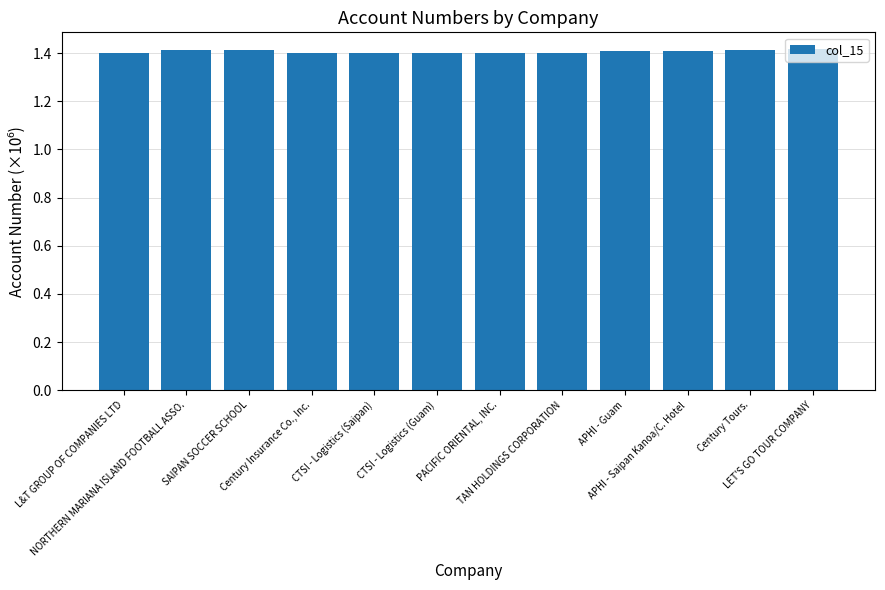

What is the ratio of the value at SAIPAN SOCCER SCHOOL to the value at LET'S GO TOUR COMPANY?

1.0